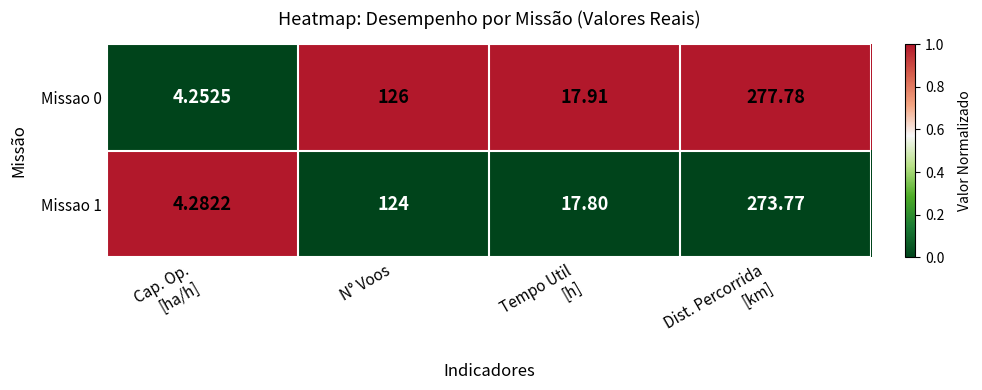

Which series changed the most between Tempo Util
[h] and Dist. Percorrida
[km]?

Missao 0